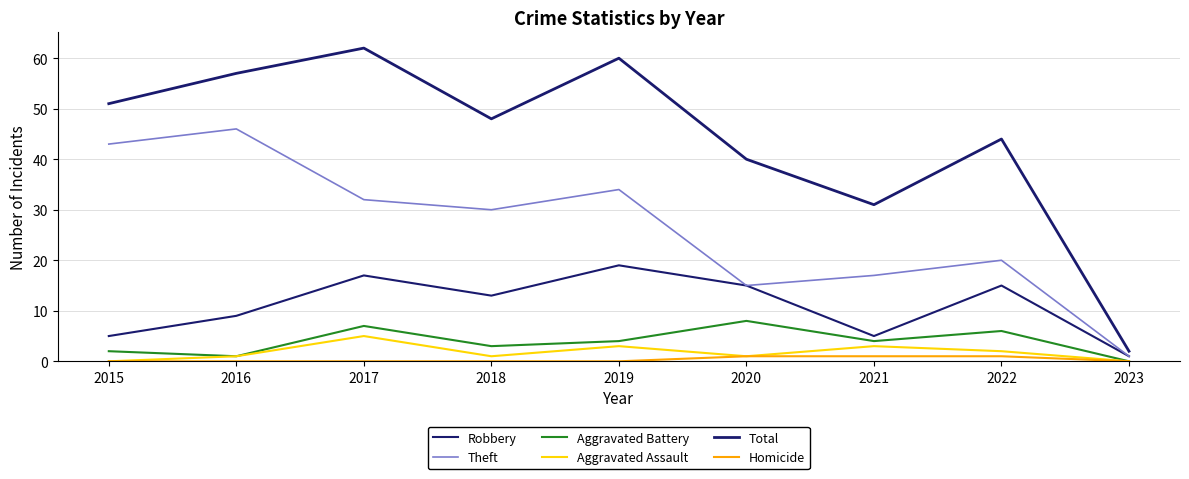

How many distinct data groups are displayed?

6